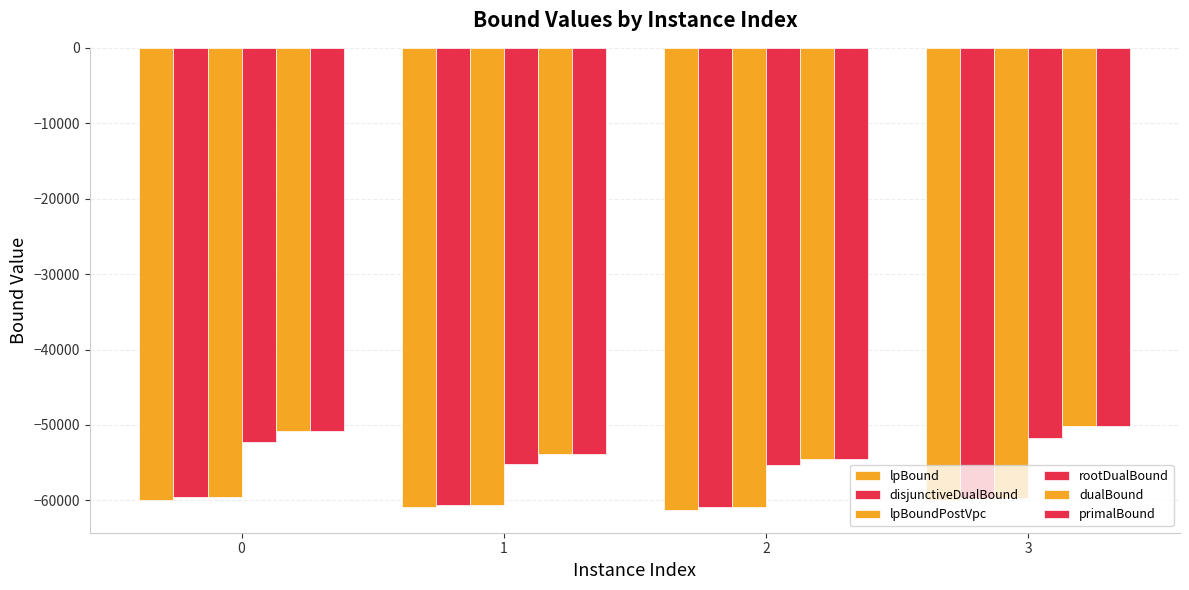

How many groups of bars are there?

4